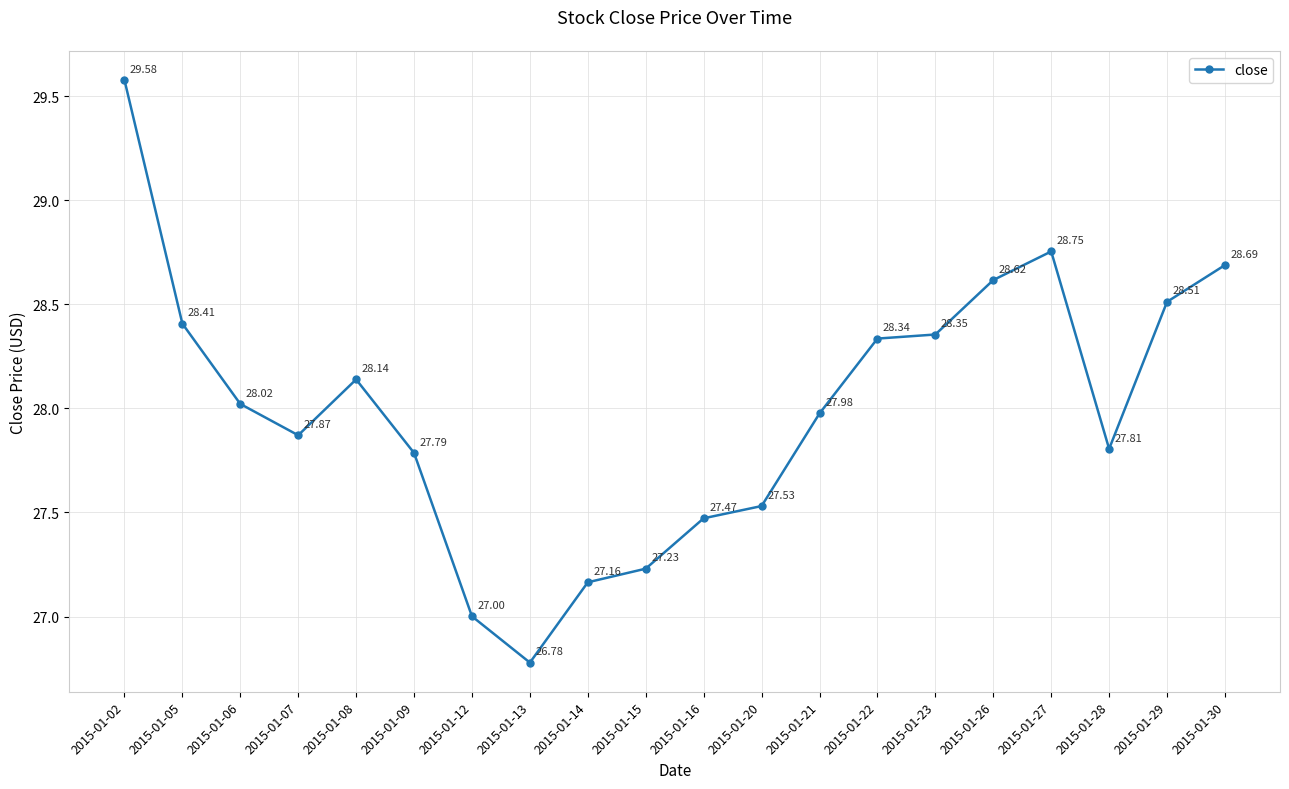

What is the value of the 7th point from the left?

27.0